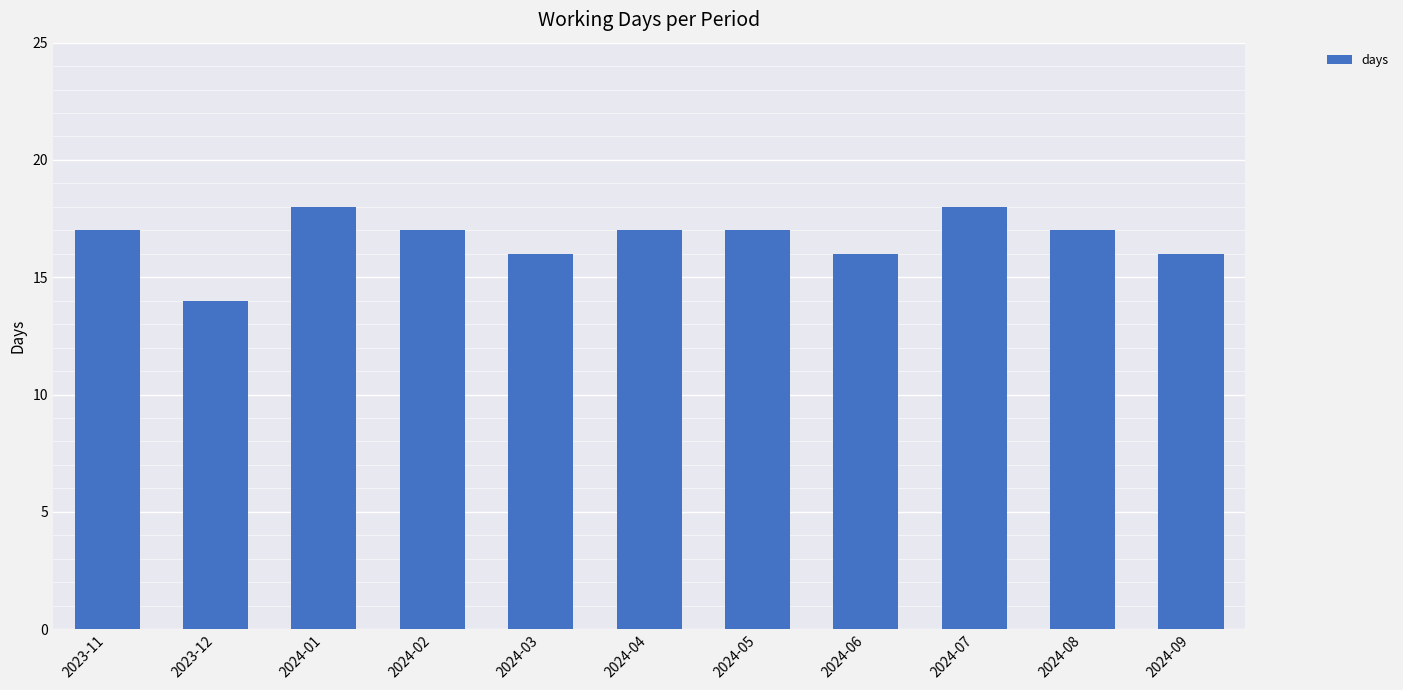

How many bars are there in total?

11